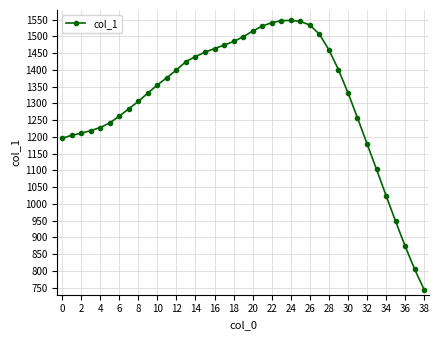

What is the average value?

1314